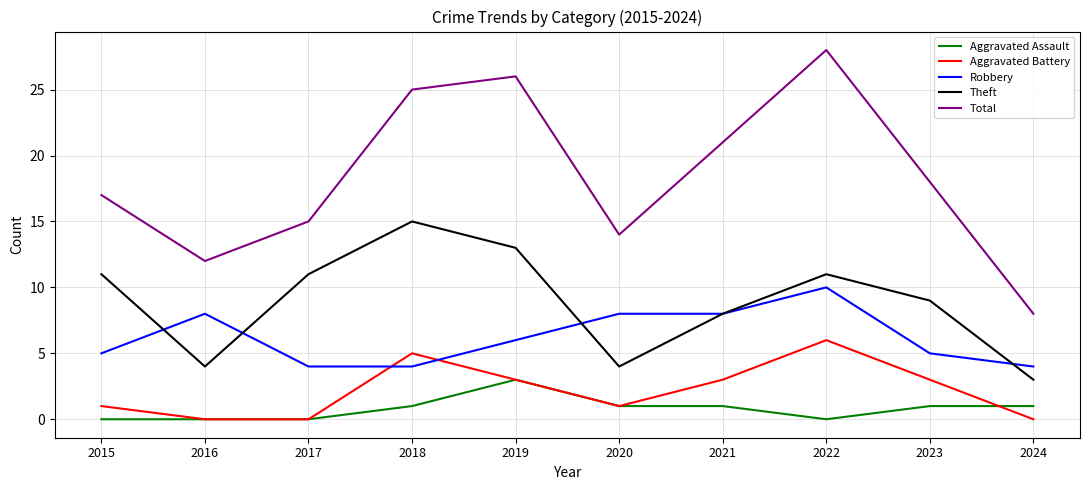

What are all the series names shown in the legend?

Aggravated Assault, Aggravated Battery, Robbery, Theft, Total